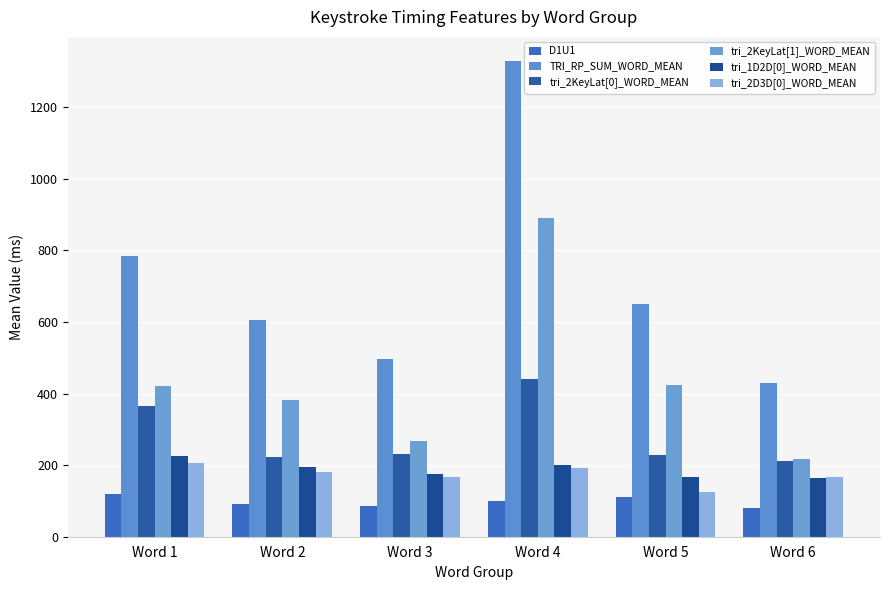

Does the chart contain any negative values?

No